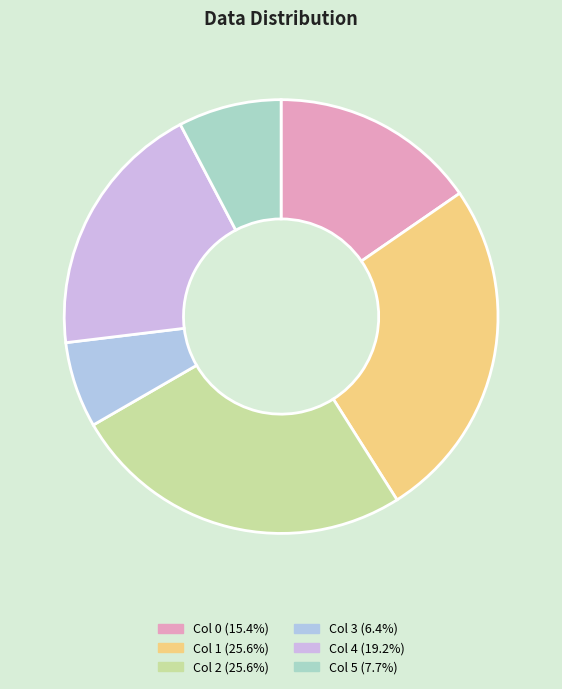

Count the number of slices in the pie.

6